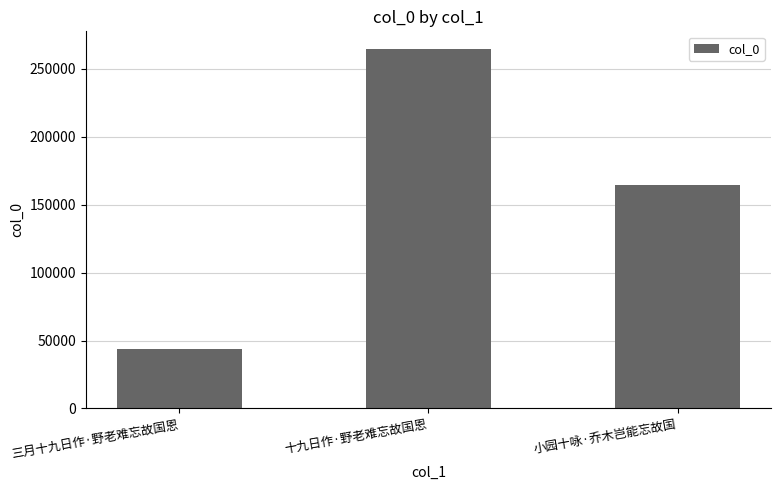

Count the values in the range 43424 to 264250.

3